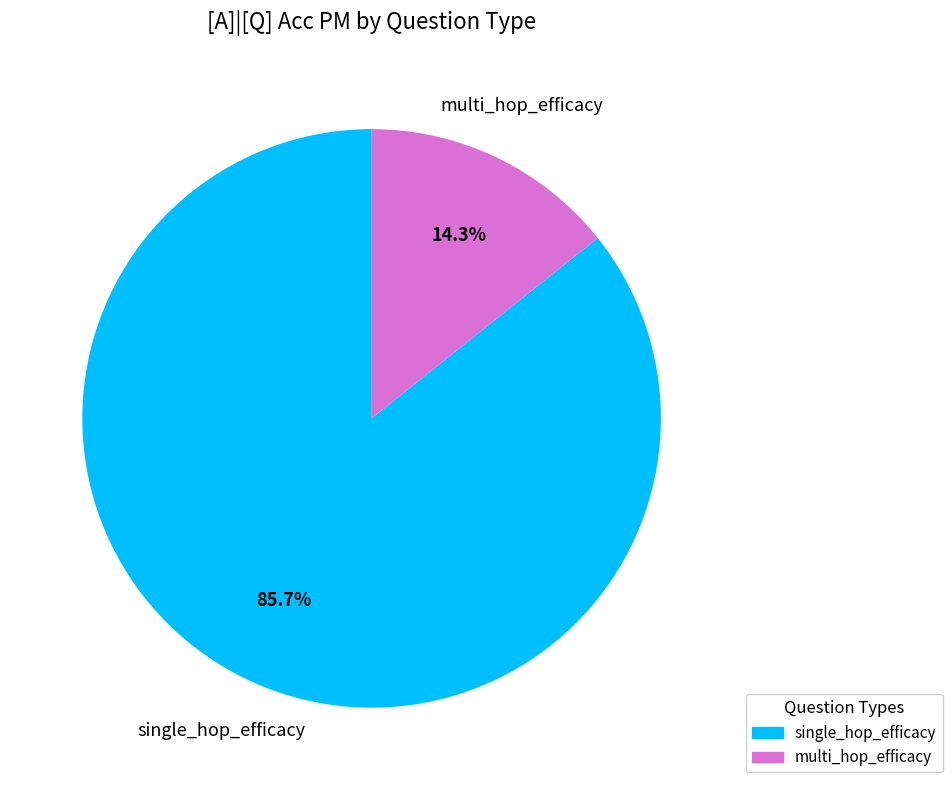

Do multi_hop_efficacy and single_hop_efficacy together represent more than half of the pie?

Yes